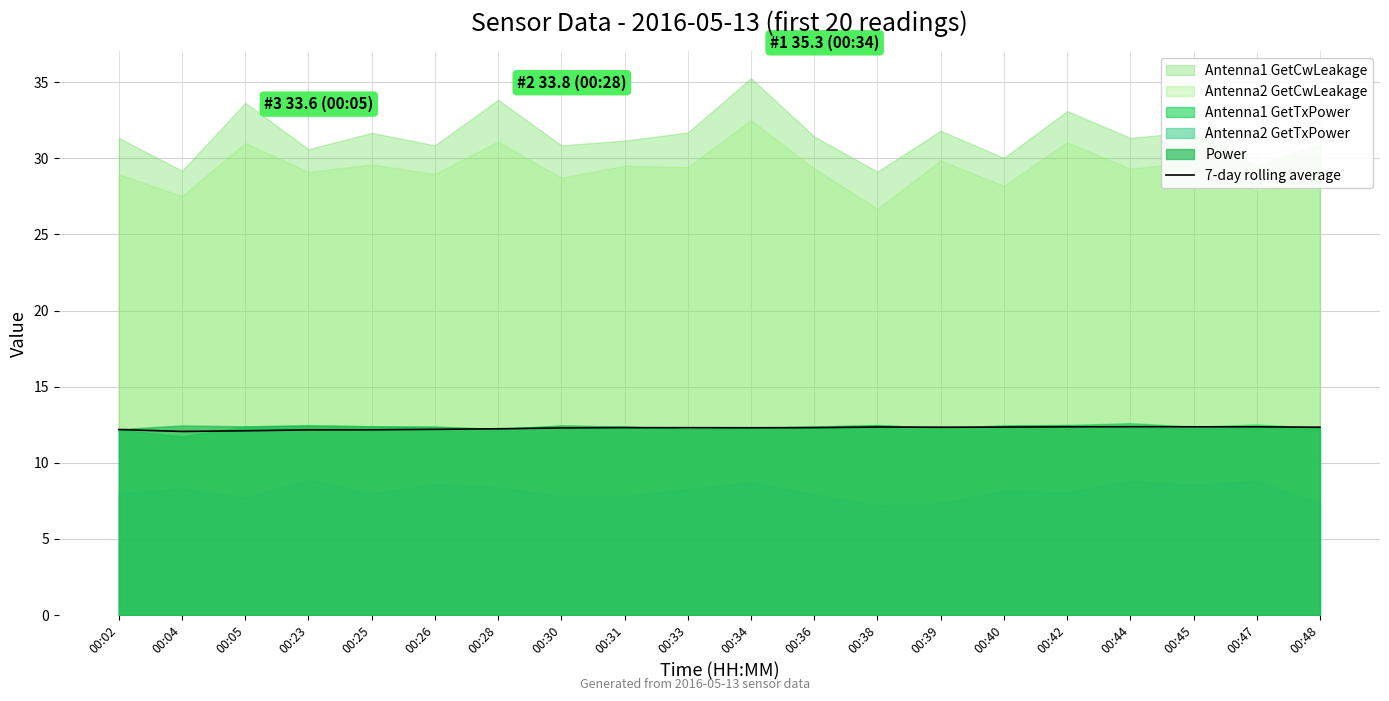

The value of 7-day rolling average at 00:05 is 12.1. True or false?

True